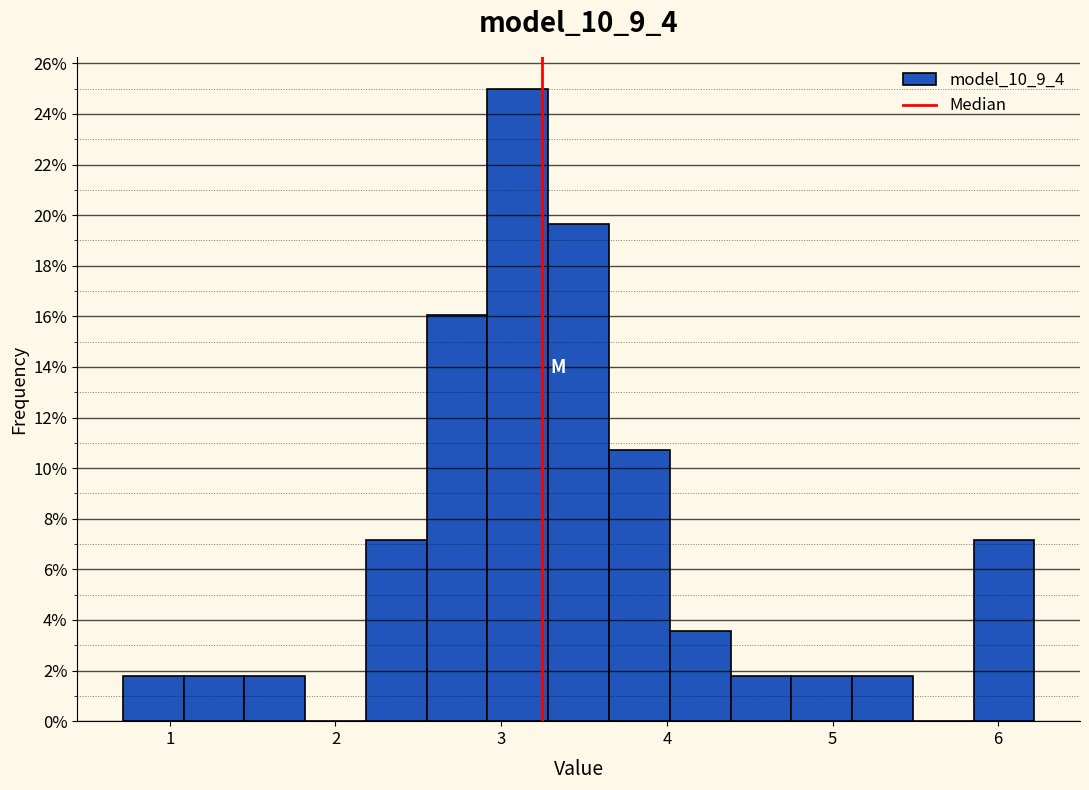

Around what value on the x-axis is the tallest bar? Give the approximate position of its centre, as read against the axis.

3.1